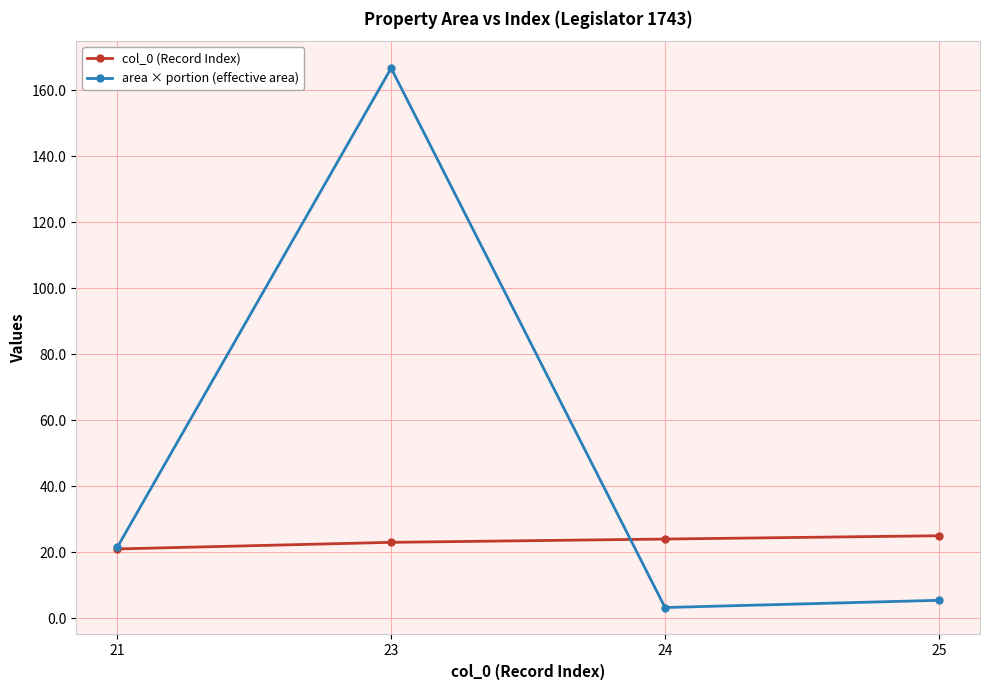

True or false: col_0 (Record Index) and area × portion (effective area) intersect in this chart.

True